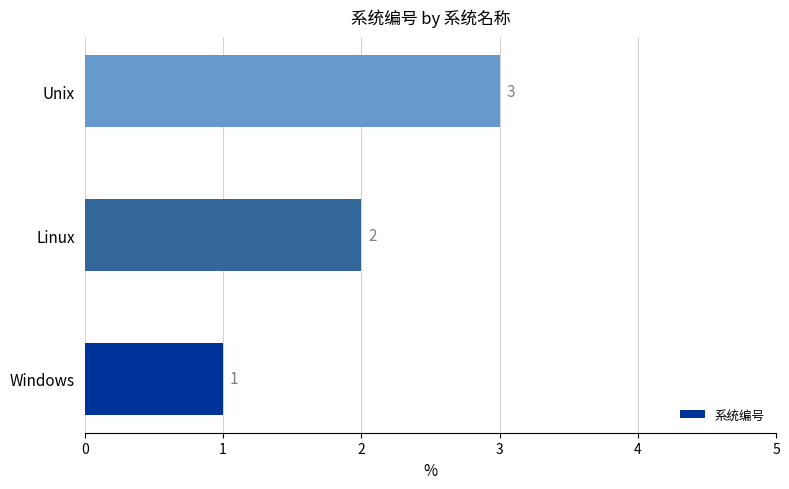

Where is the data nearest to the value 2?

Linux